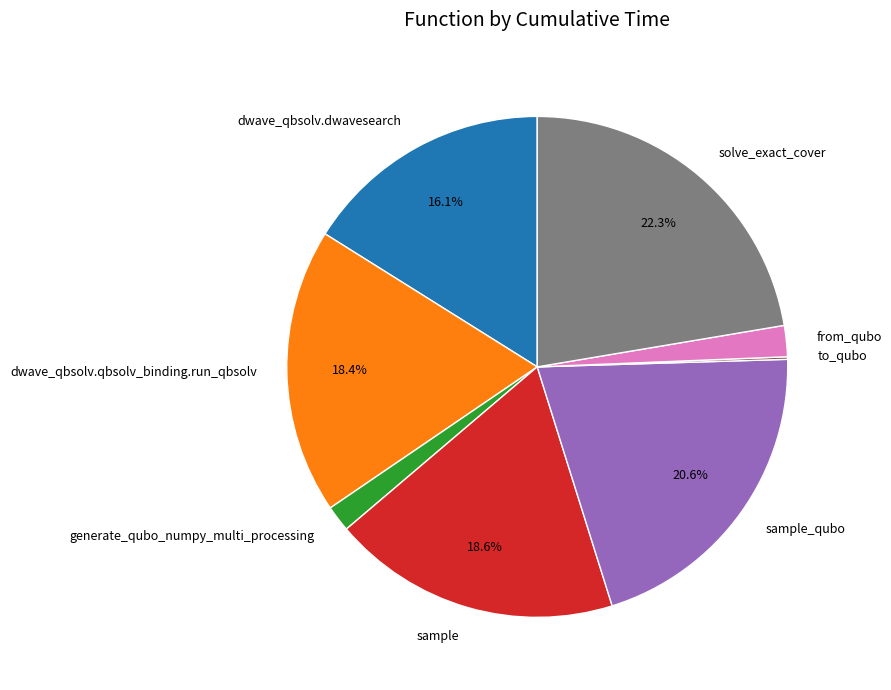

Which category has the biggest portion of the pie?

solve_exact_cover